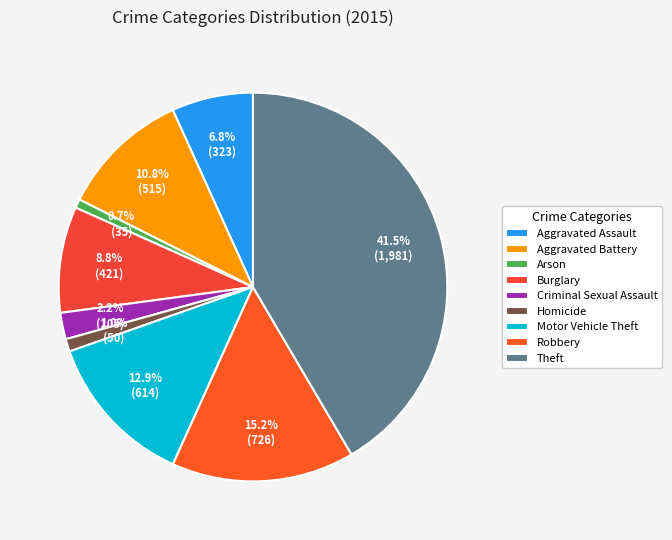

Rank the categories by value from highest to lowest.

Theft, Robbery, Motor Vehicle Theft, Aggravated Battery, Burglary, Aggravated Assault, Criminal Sexual Assault, Homicide, Arson